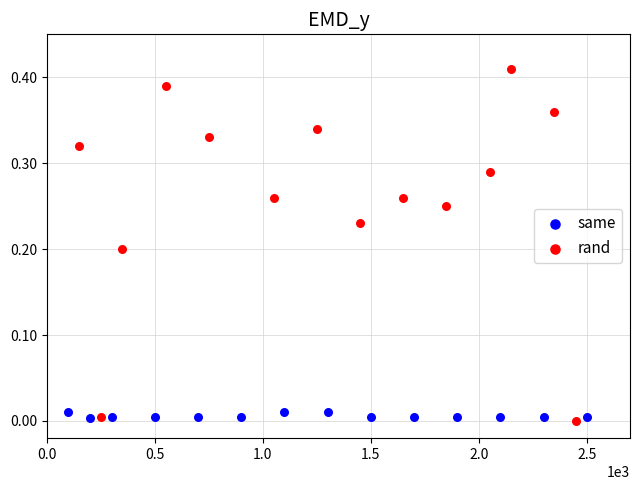

Which series reaches the maximum Y coordinate?

rand